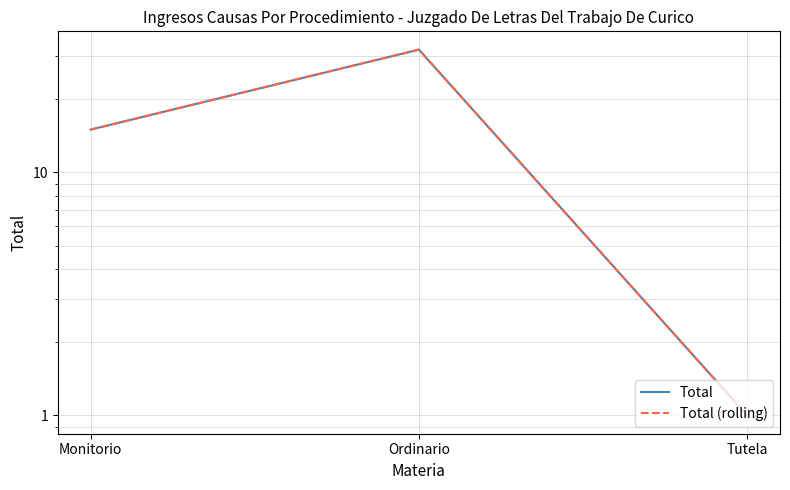

What is the label of the 3rd point from the right?

Monitorio